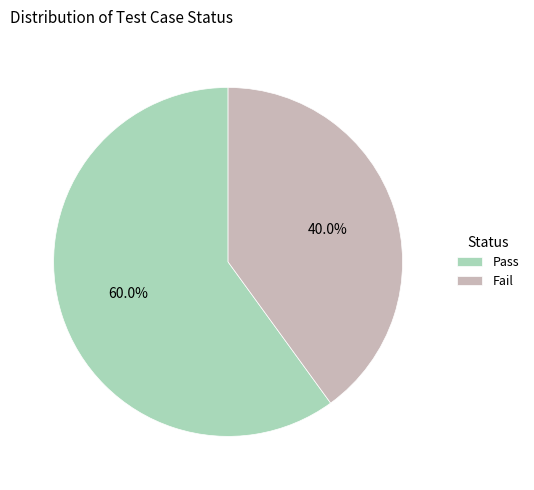

Do Pass and Fail together represent more than half of the pie?

Yes